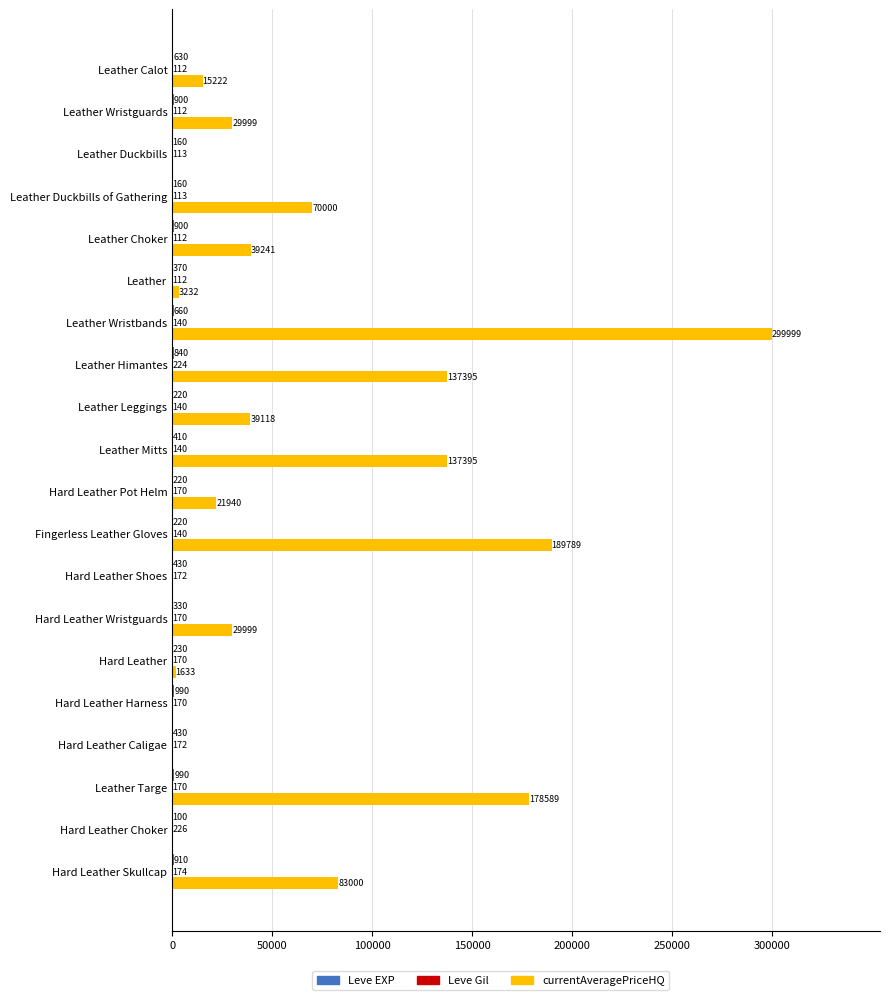

What is the total value across all series at Leather Duckbills?

273